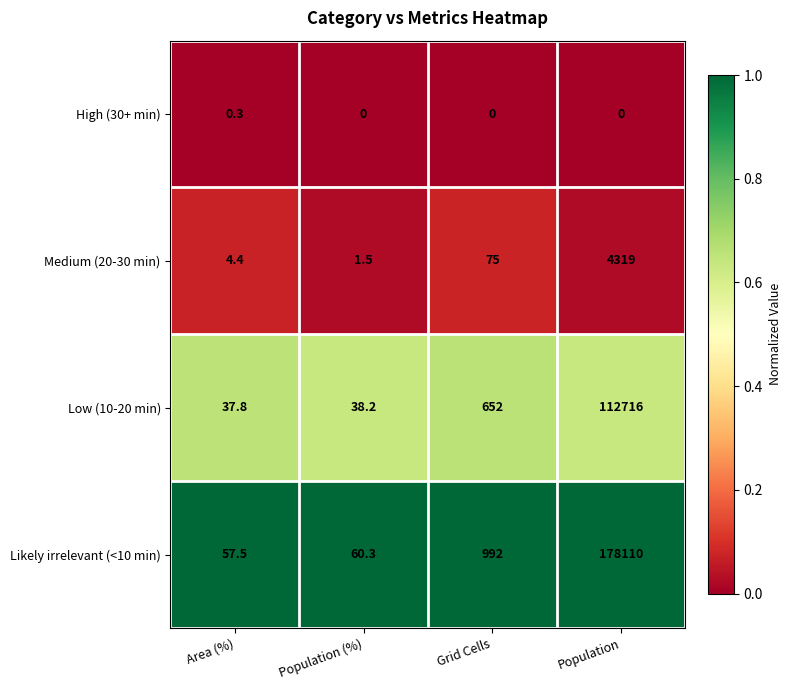

Is it true that Medium (20-30 min) equals 126.2 at Grid Cells?

False